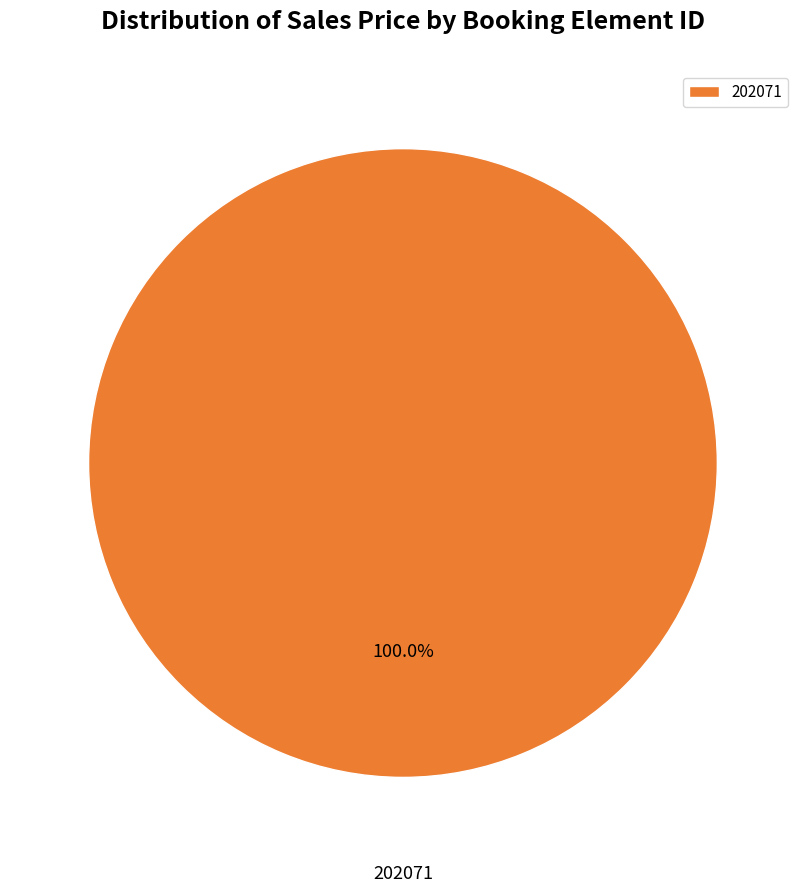

Is there a majority slice in this chart?

Yes